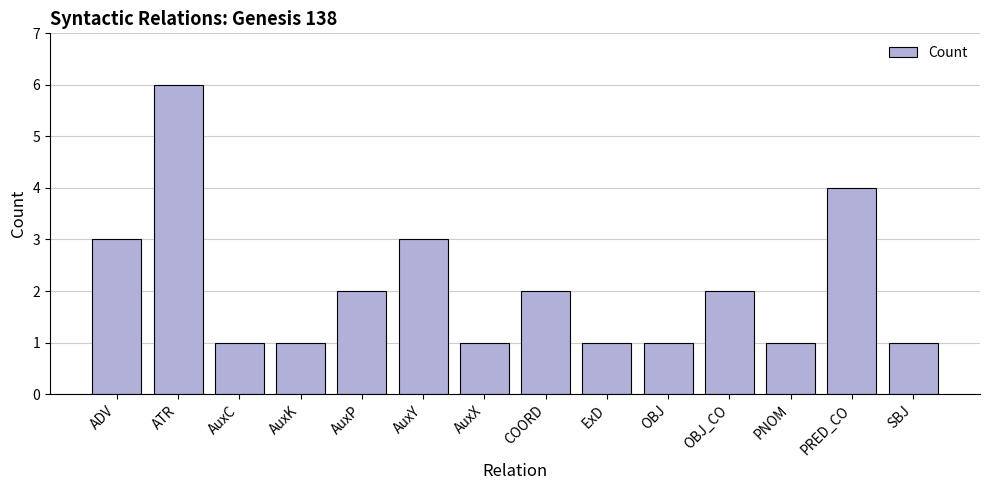

Reading left to right, extract all data points from this chart.

ADV=3	ATR=6	AuxC=1	AuxK=1	AuxP=2	AuxY=3	AuxX=1	COORD=2	ExD=1	OBJ=1	OBJ_CO=2	PNOM=1	PRED_CO=4	SBJ=1